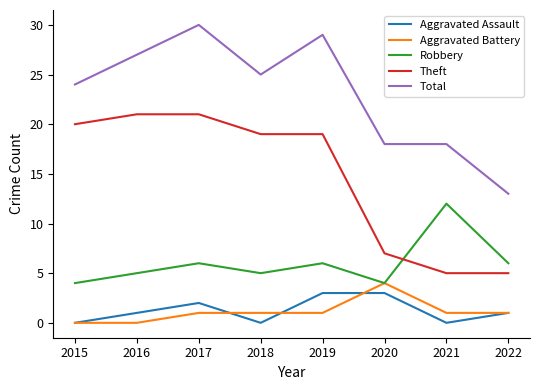

What is the sum of all Total values?

184